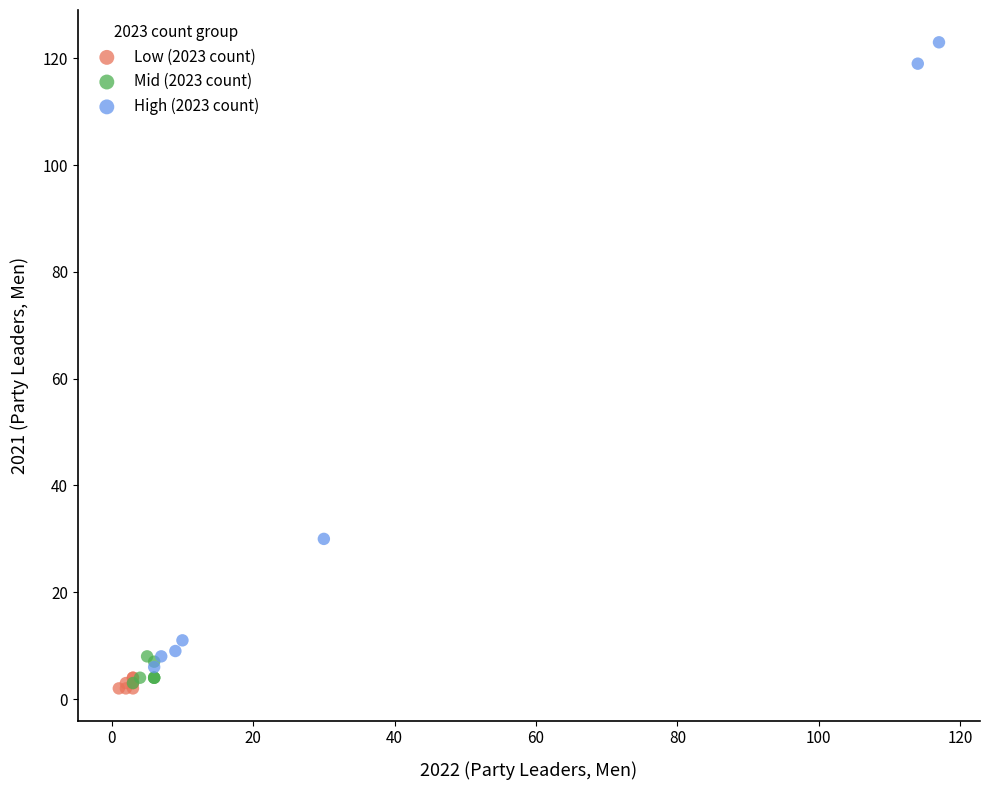

Which series has the widest spread of Y values?

High (2023 count)